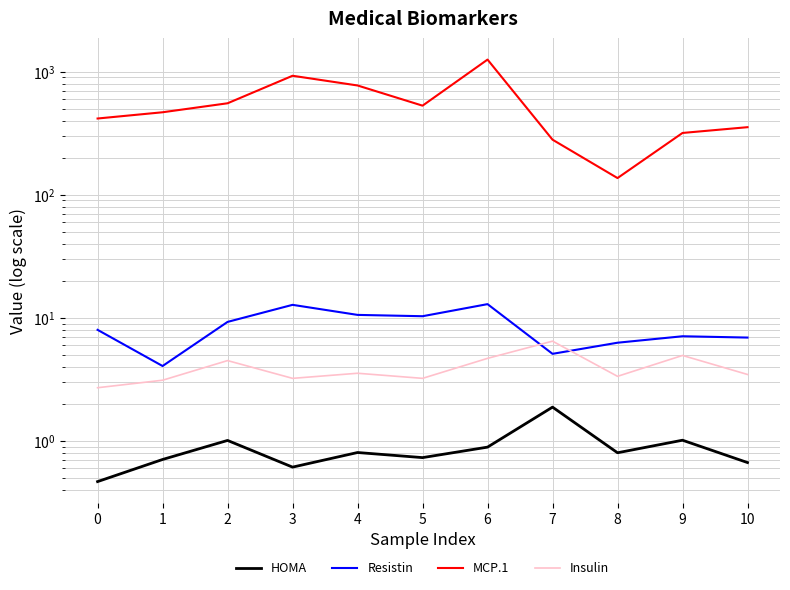

Reading right to left, extract all data points from this chart.

HOMA: 0.7	1.0	0.8	1.9	0.9	0.7	0.8	0.6	1.0	0.7	0.5
Resistin: 6.9	7.1	6.3	5.1	12.9	10.3	10.6	12.8	9.3	4.1	8.0
MCP.1: 354.6	318.3	136.9	280.7	1256.1	530.4	773.9	928.2	554.7	468.8	417.1
Insulin: 3.5	5.0	3.4	6.5	4.7	3.2	3.5	3.2	4.5	3.1	2.7